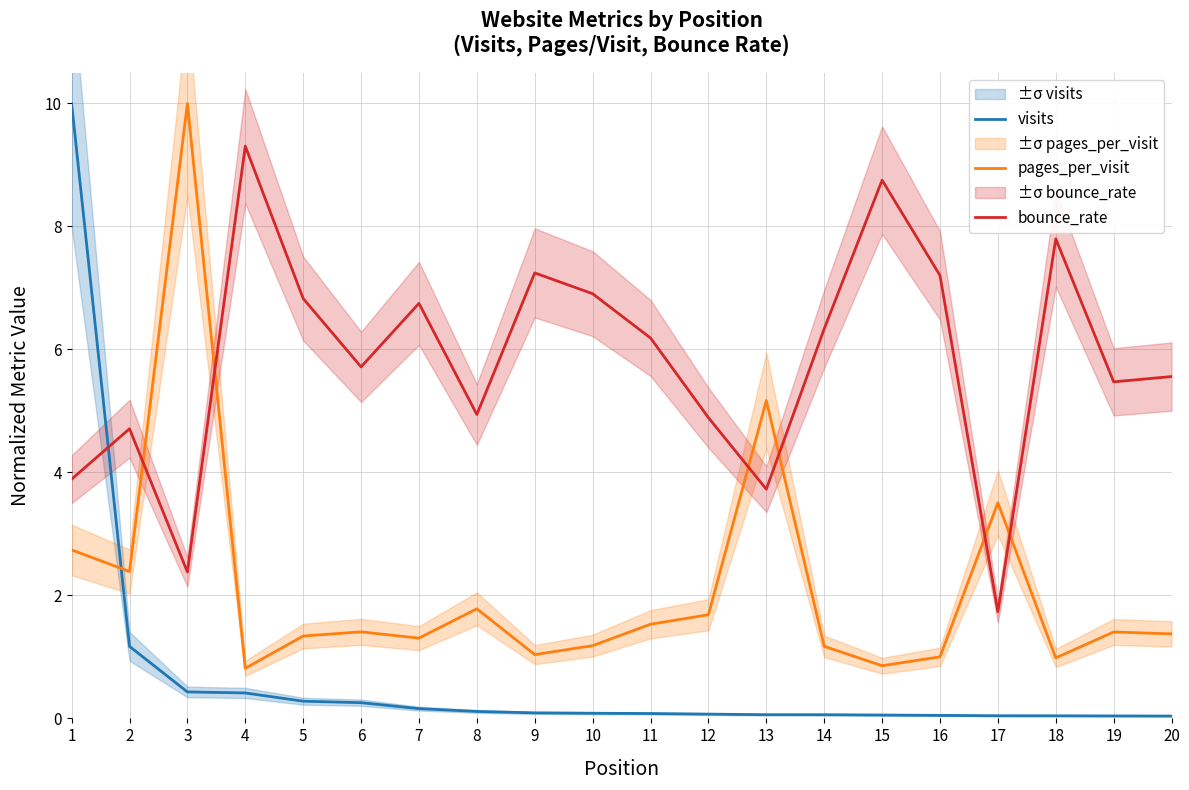

Which label corresponds to the smallest value in the chart?

20